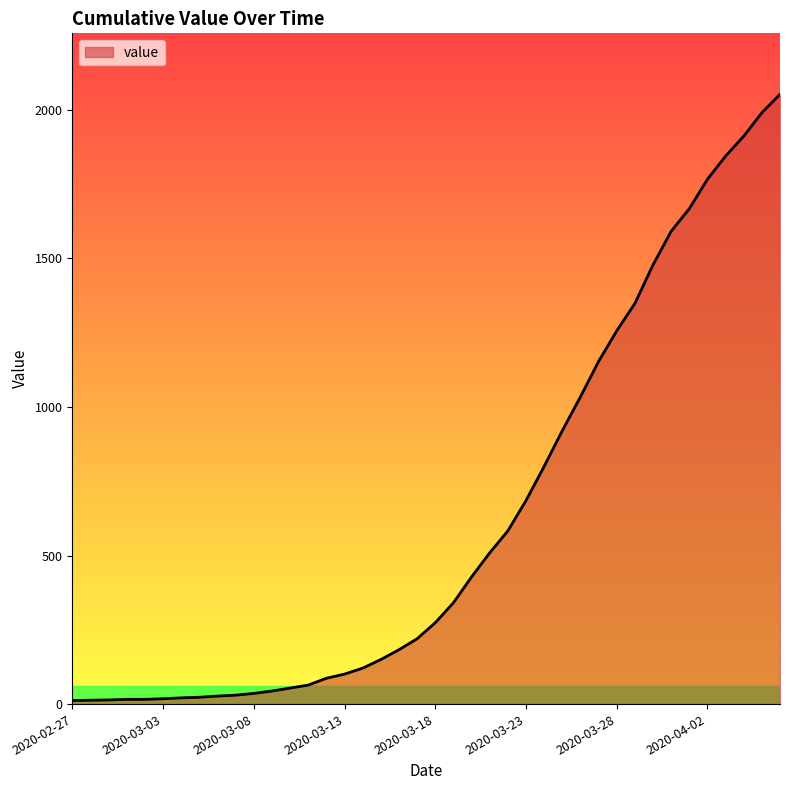

How many lines are shown in the chart?

1